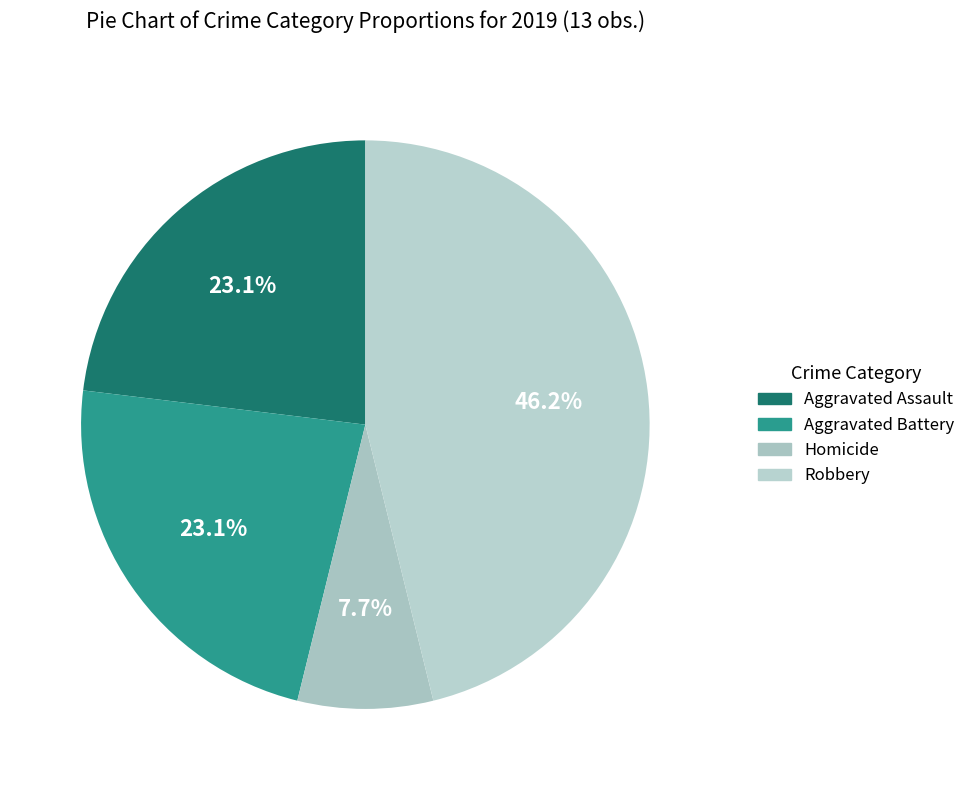

To the nearest percent, what is the average slice percentage?

25%